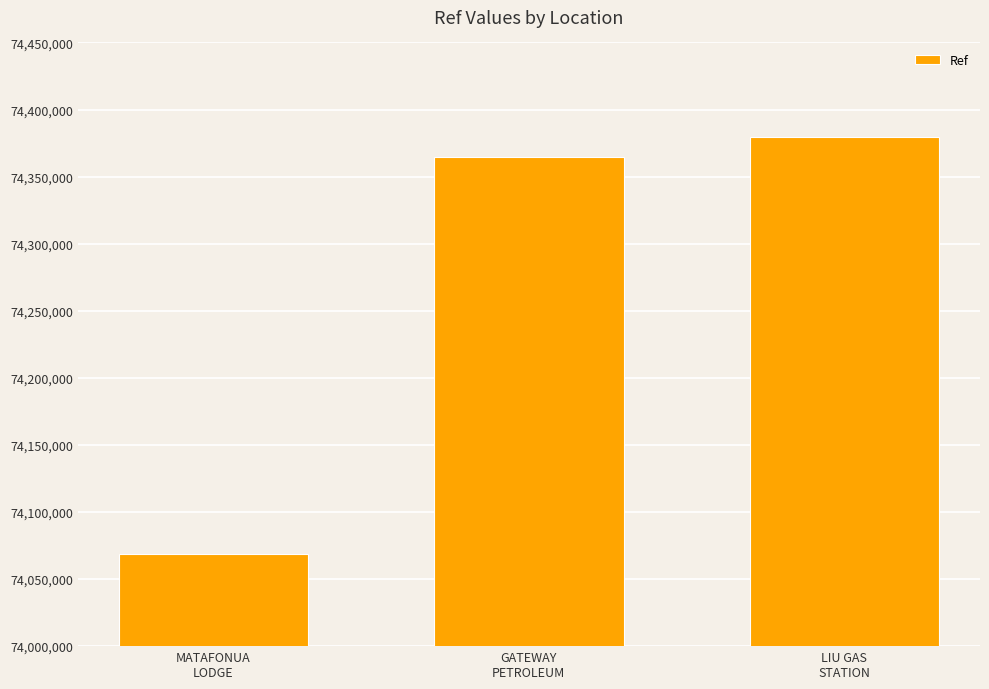

Reading left to right, extract all data points from this chart.

74068599	74364921	74379880